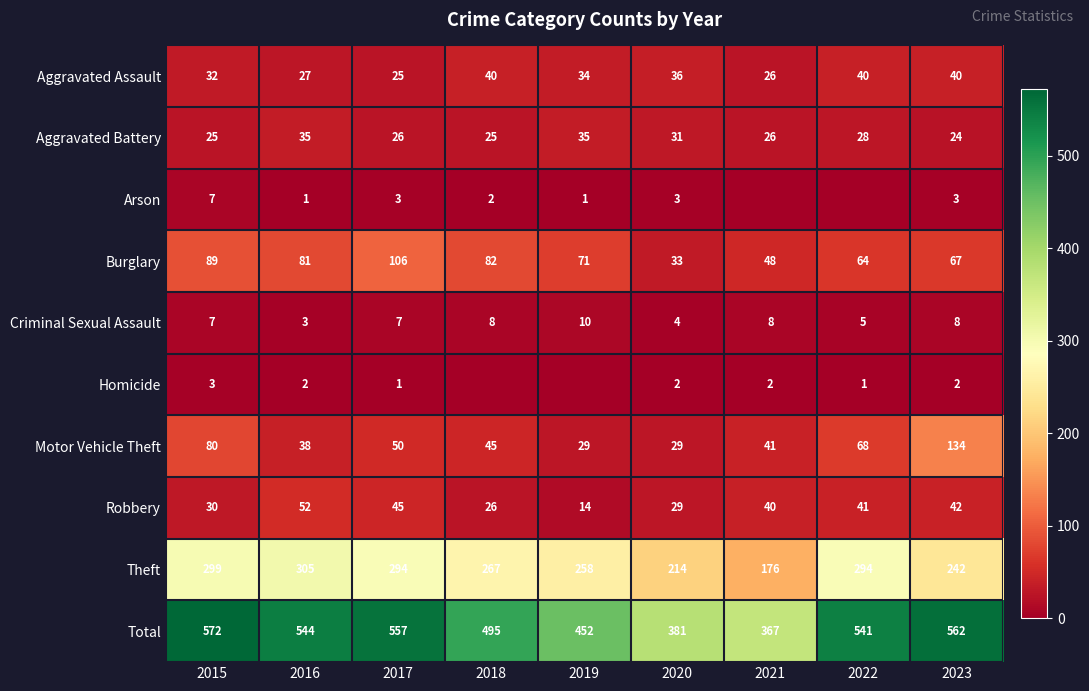

The Motor Vehicle Theft series shows 29 at 2019. True or false?

True